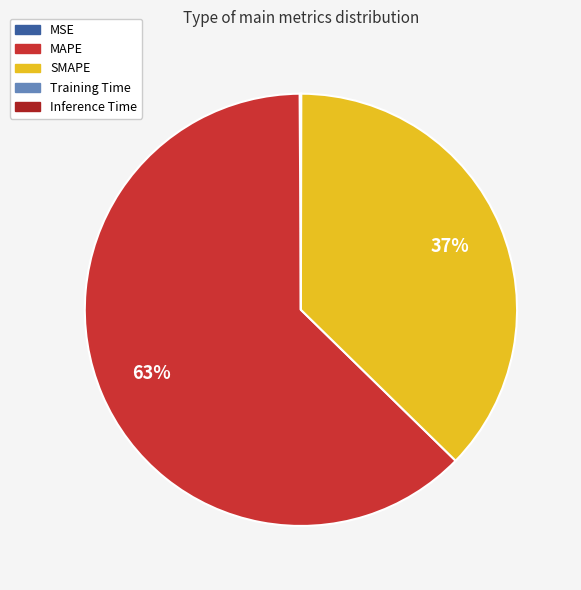

What percentage is the MAPE slice, to the nearest percent?

63%